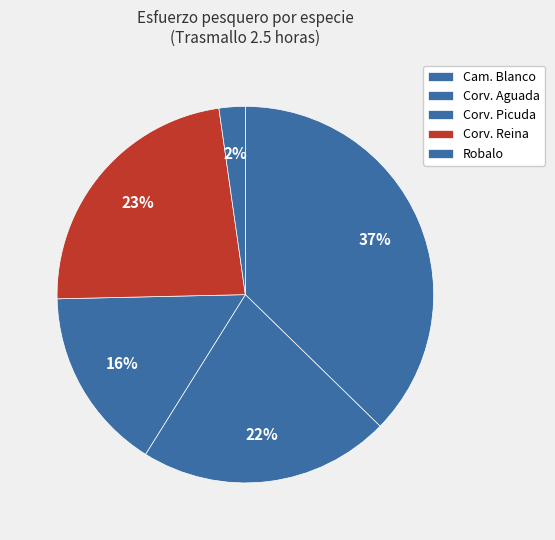

Count the number of slices in the pie.

5